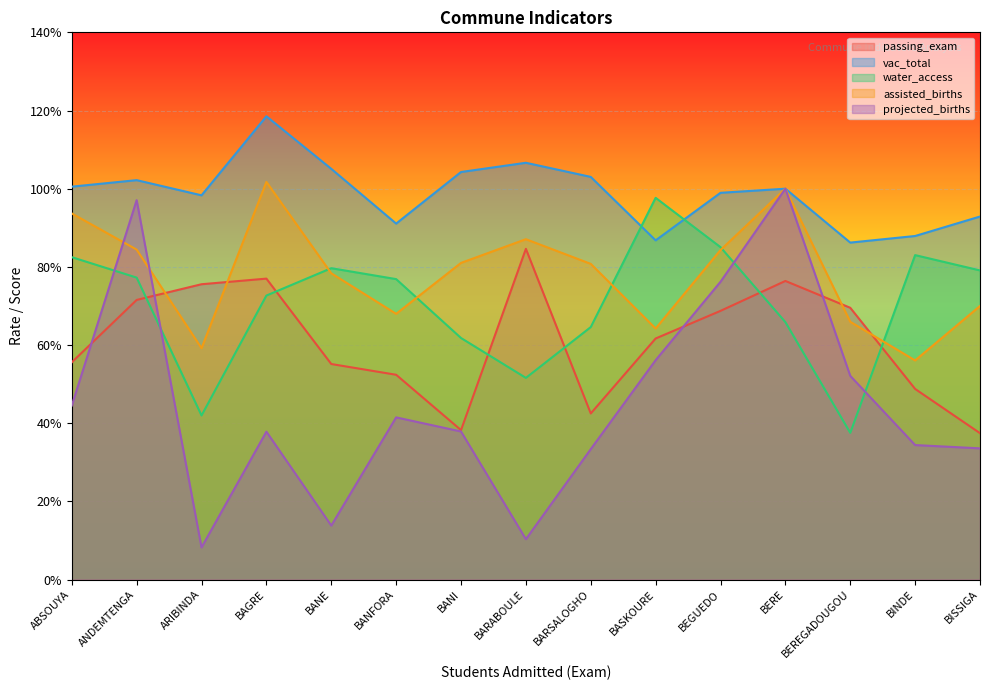

What is the label of the 15th point from the left?

BISSIGA